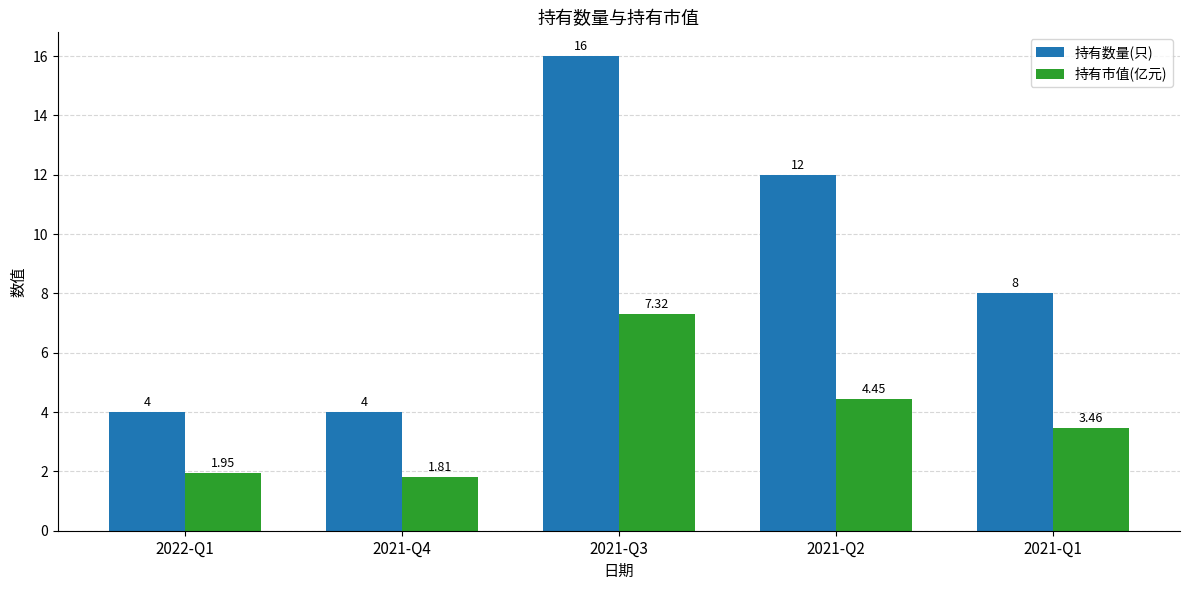

Is it true that 持有市值(亿元) equals 2.8 at 2022-Q1?

False